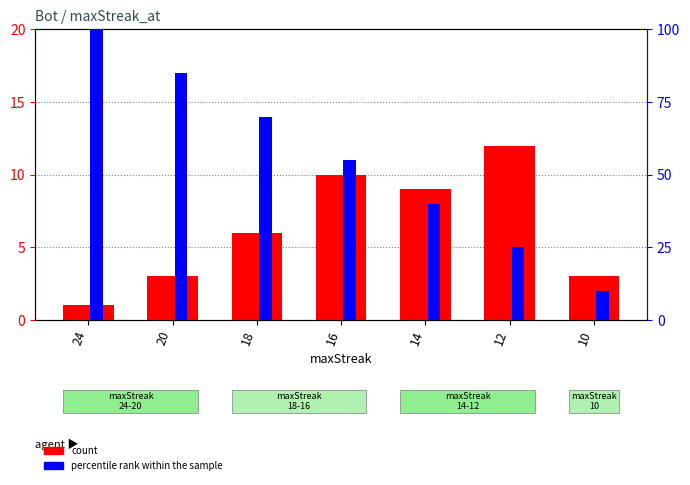

What is the maximum value for count?

12